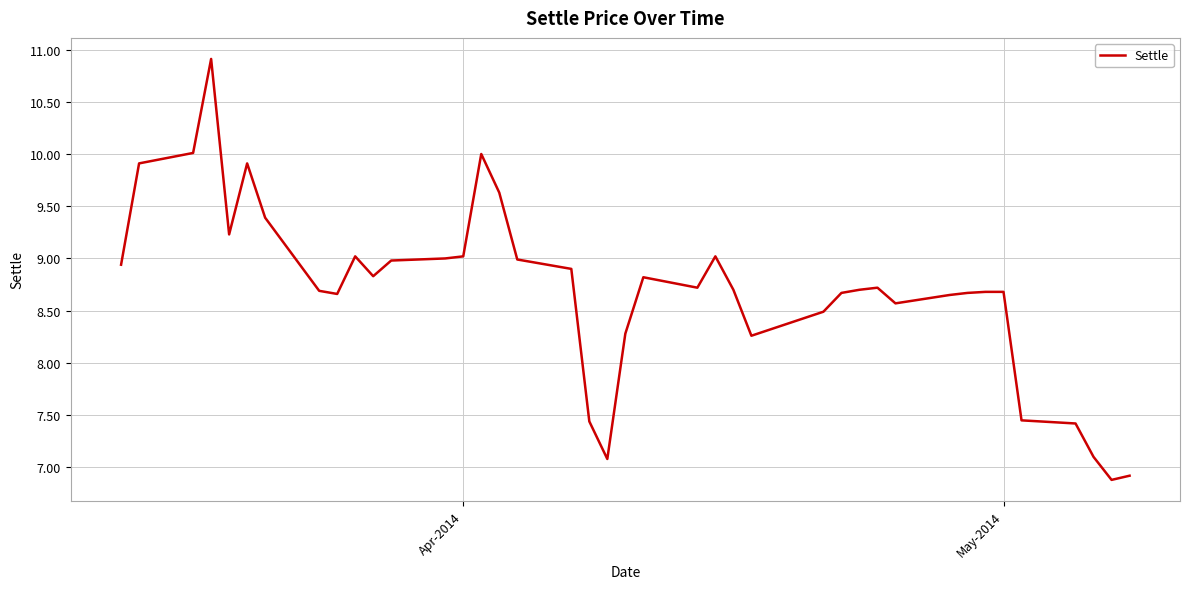

What is the difference between the maximum and minimum values?

4.0